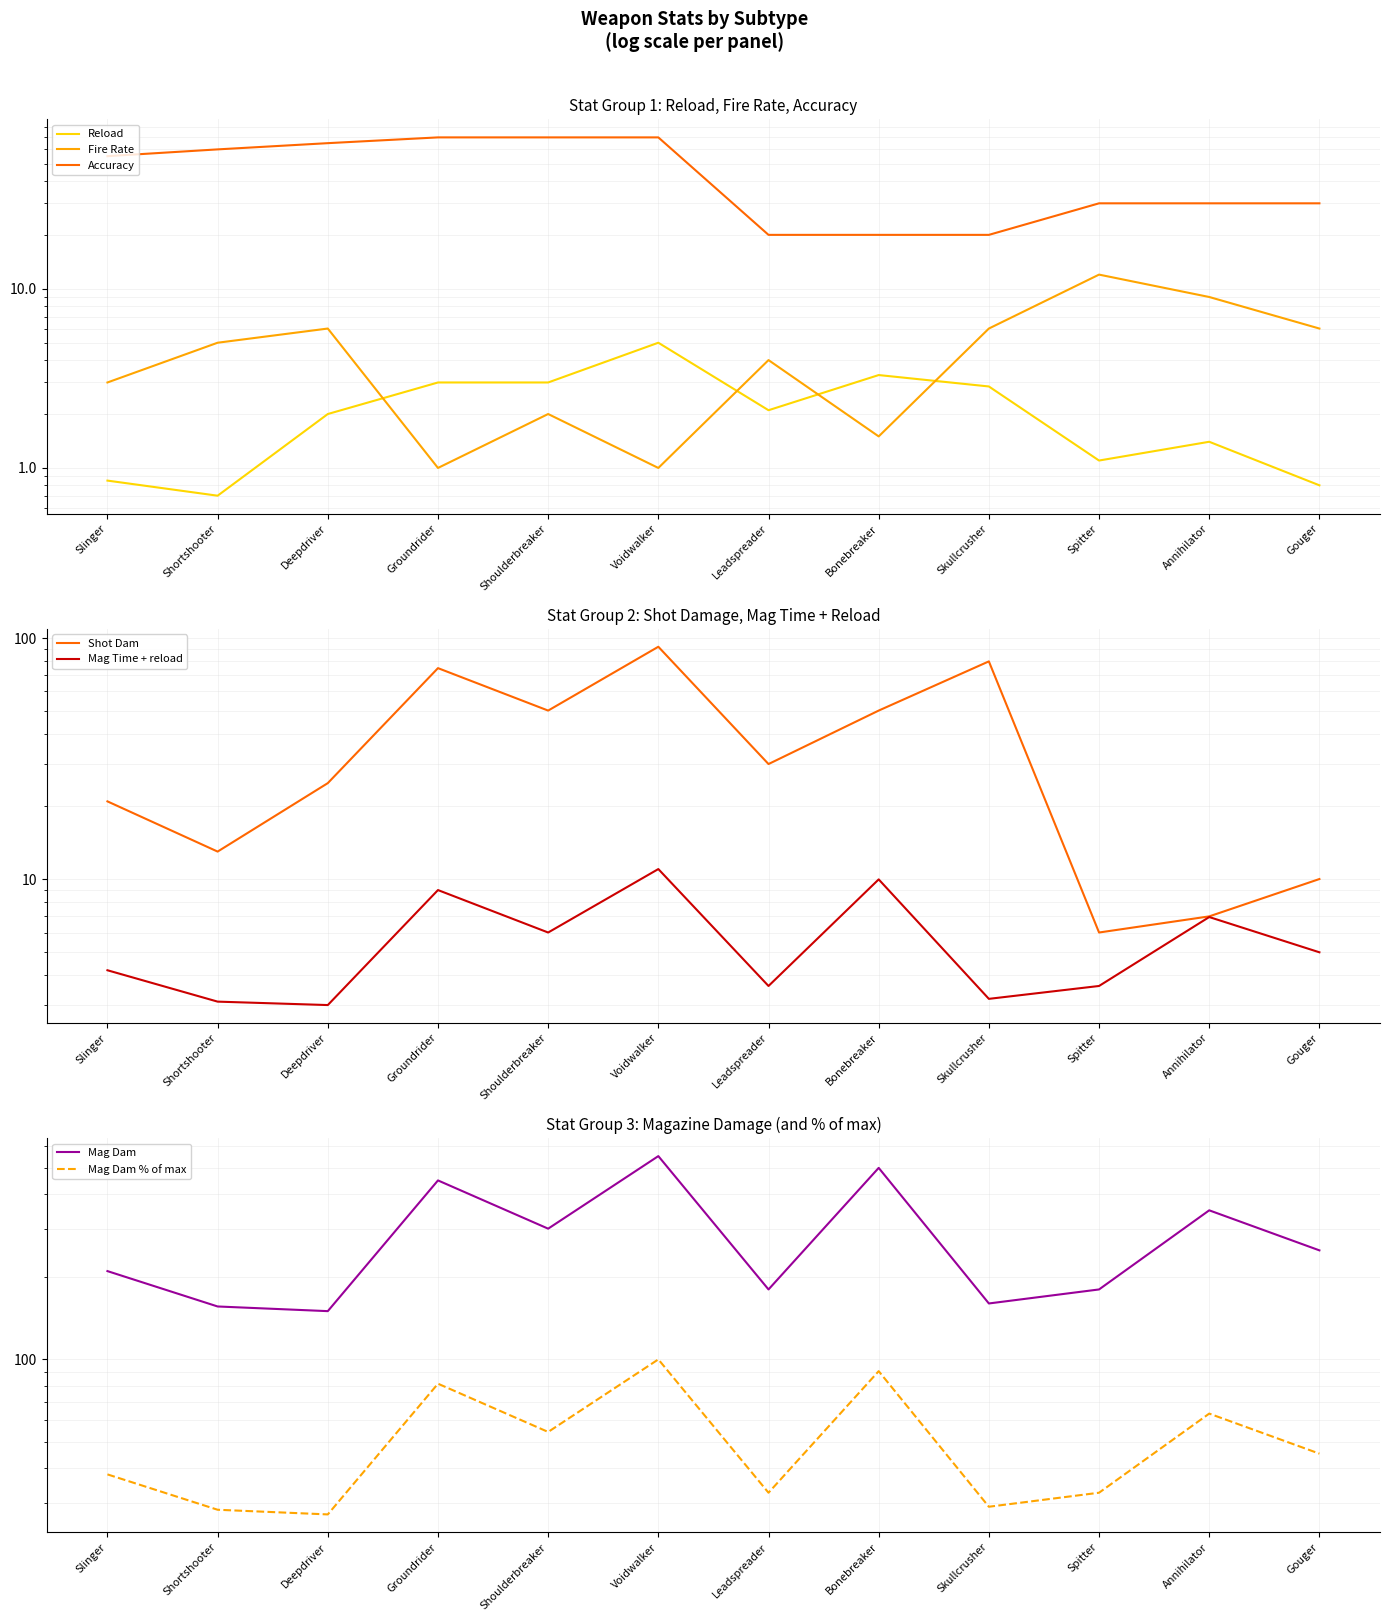

At how many categories does at least one series exceed 155?

11